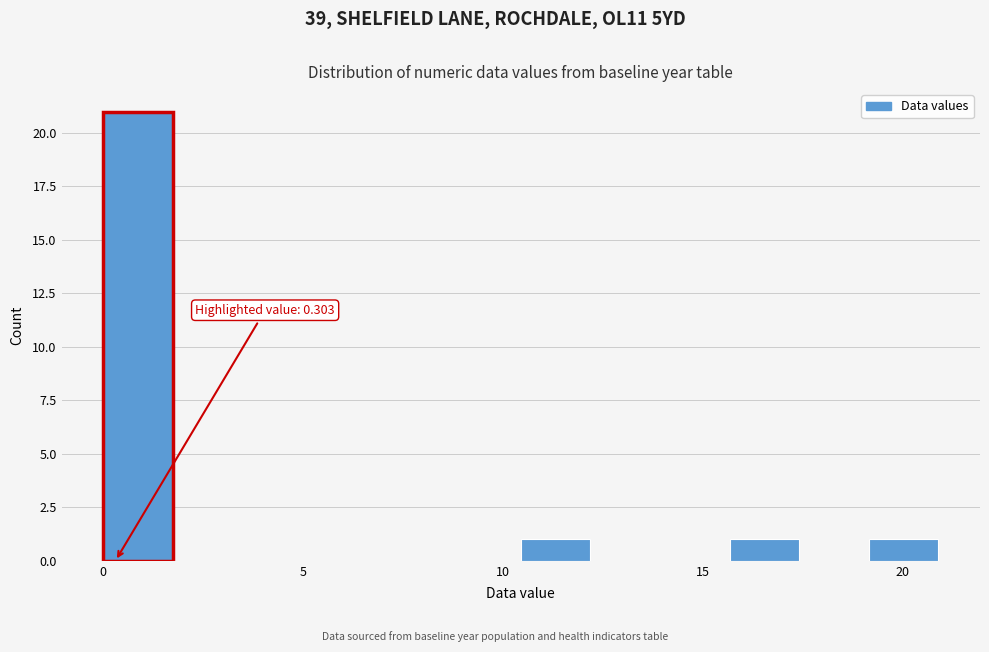

Around what value on the x-axis is the tallest bar? Give the approximate position of its centre, as read against the axis.

1.0